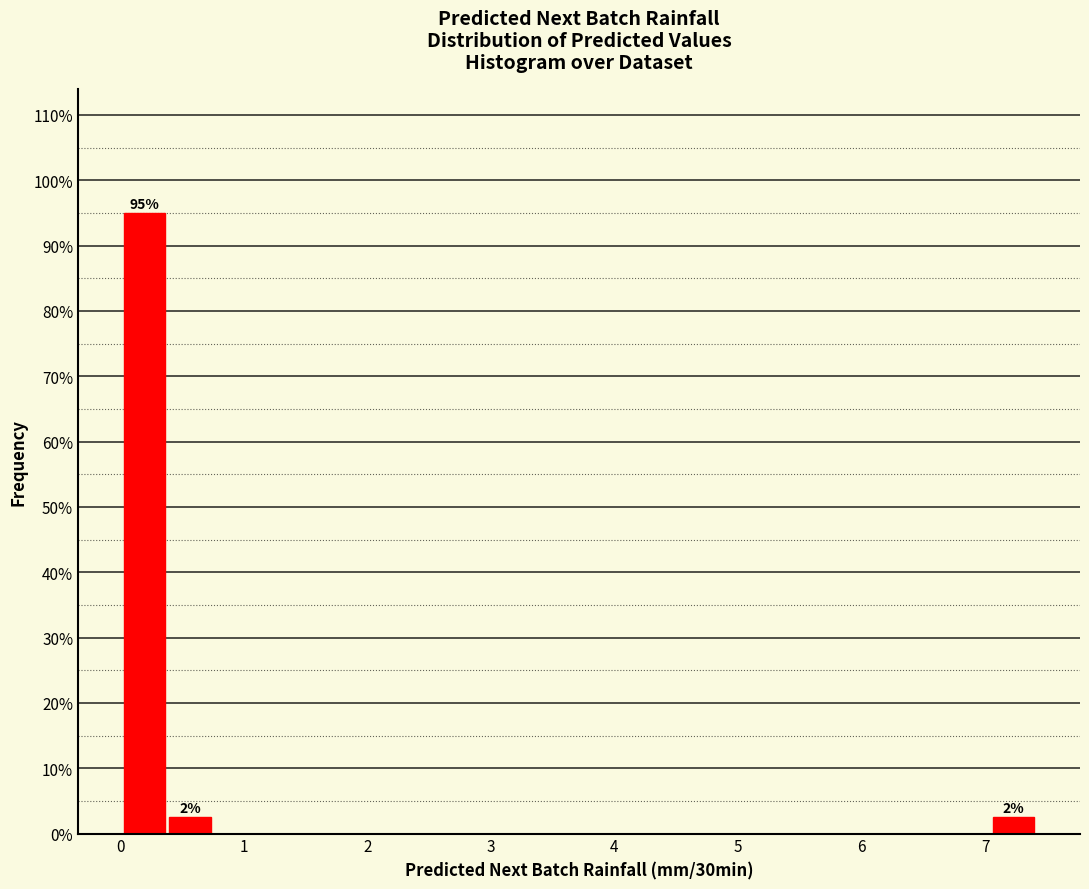

Around what value on the x-axis is the tallest bar? Give the approximate position of its centre, as read against the axis.

0.2